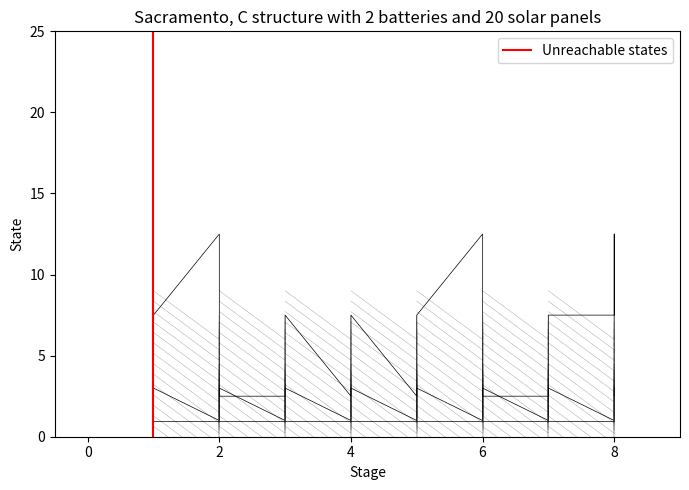

Is it true that t equals 1.5 at 4?

False